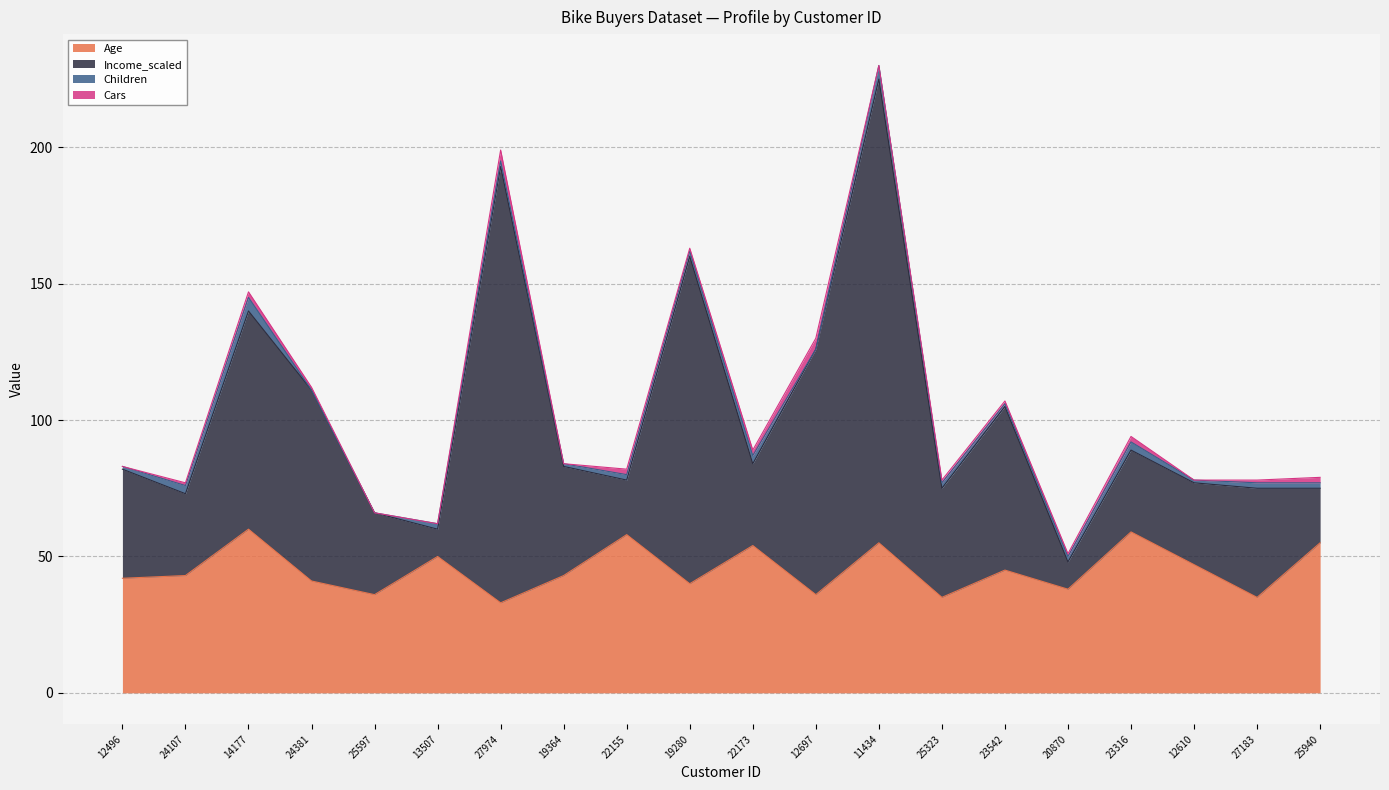

Which has a higher value, 20870 or 23542?

23542